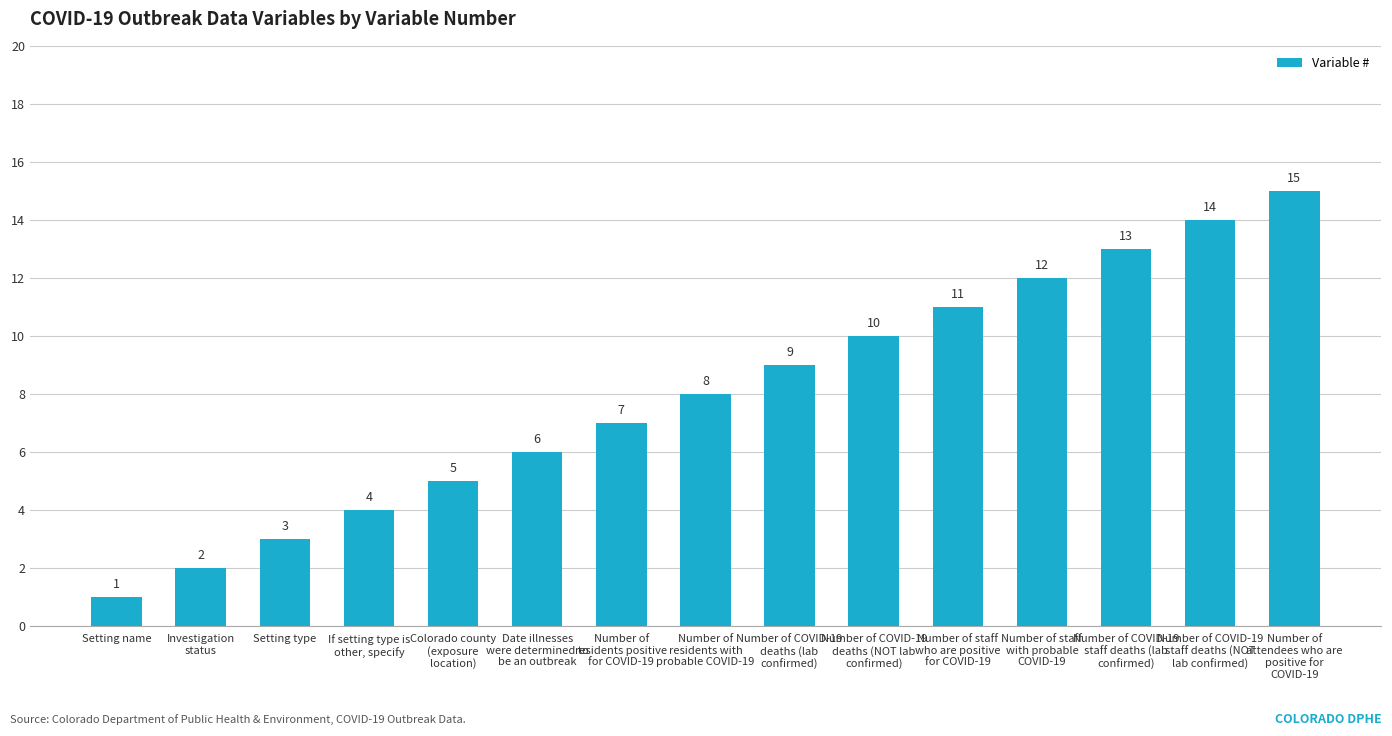

What is the label of the 1st bar from the left?

Setting name